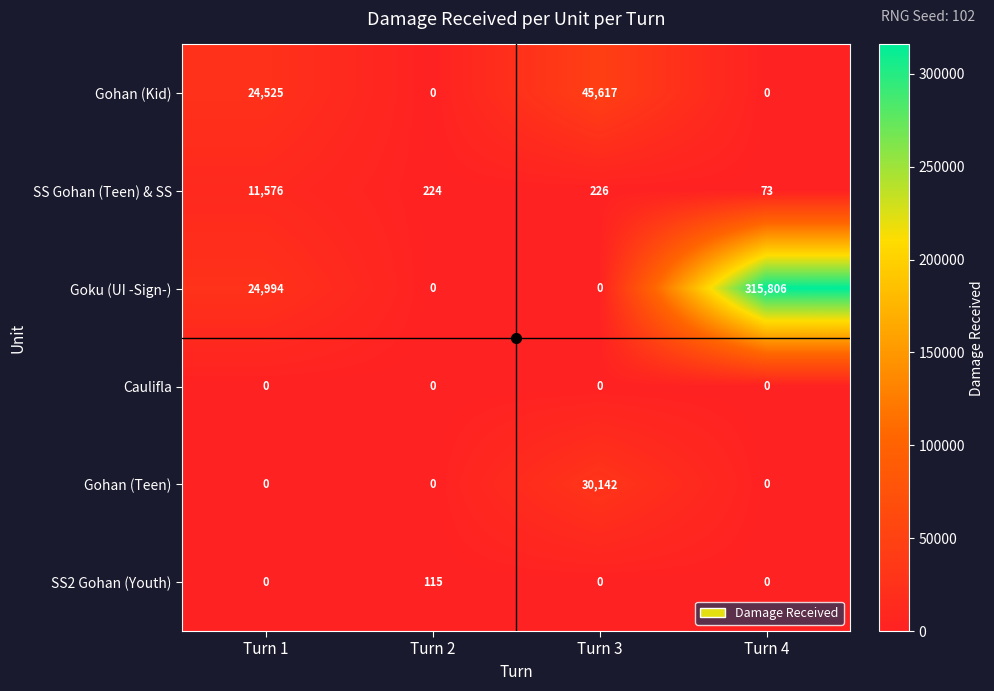

Which series has the widest spread of values?

Goku (UI -Sign-)